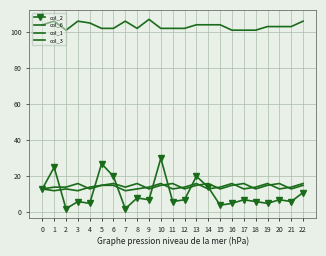

List the series in order of their peak value, highest first.

col_6, col_2, col_1, col_3